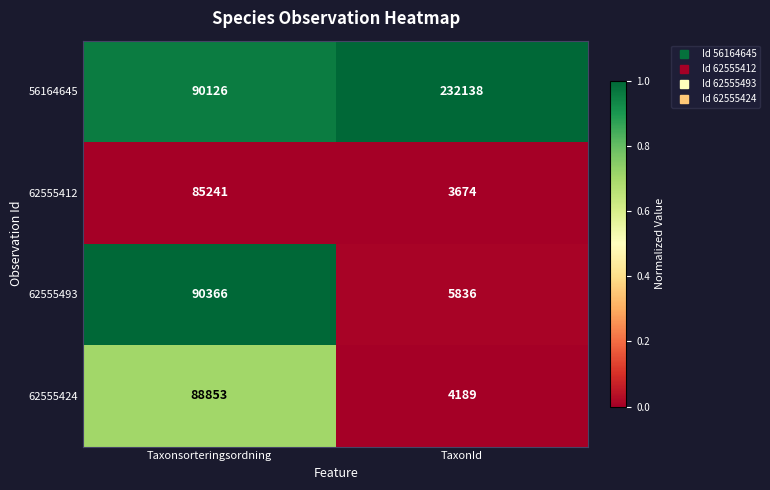

Reading left to right, extract all data points from this chart.

56164645: Taxonsorteringsordning=90126	TaxonId=232138
62555412: Taxonsorteringsordning=85241	TaxonId=3674
62555493: Taxonsorteringsordning=90366	TaxonId=5836
62555424: Taxonsorteringsordning=88853	TaxonId=4189